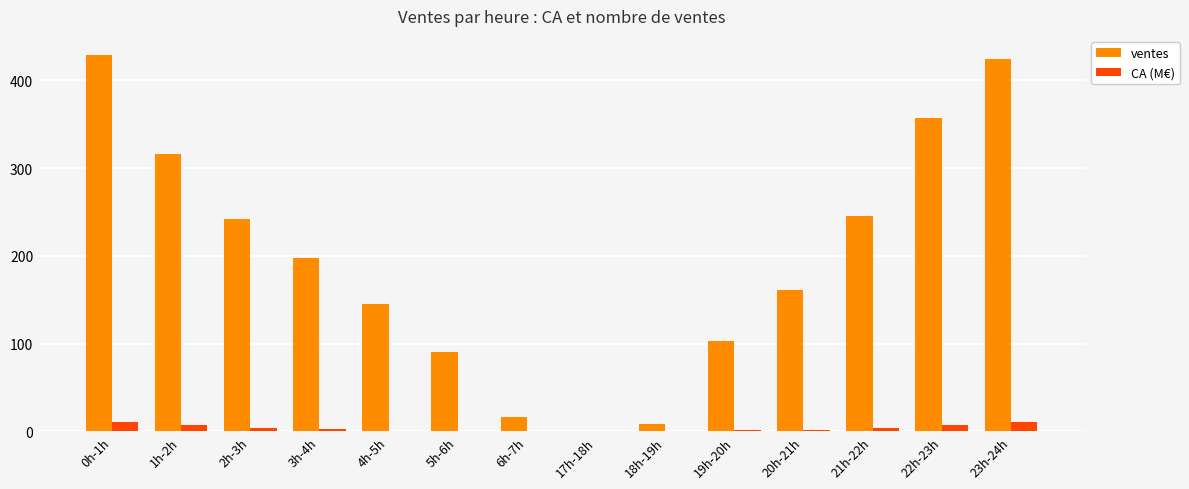

How many groups of bars are there?

14